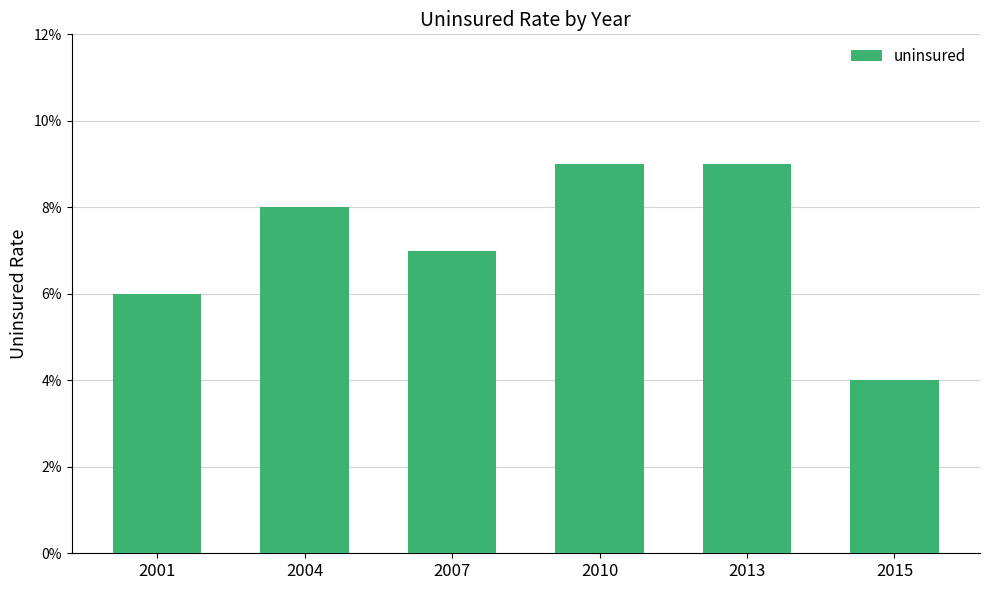

Rank the categories by value from lowest to highest.

2015, 2001, 2007, 2004, 2010, 2013